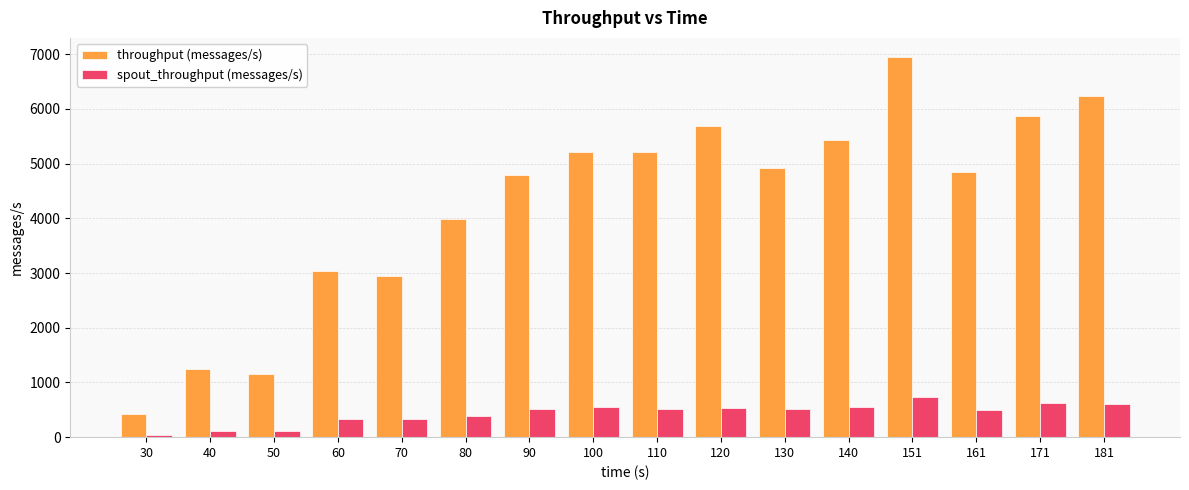

What is the value of the throughput (messages/s) bar at the 1st from the left?

418